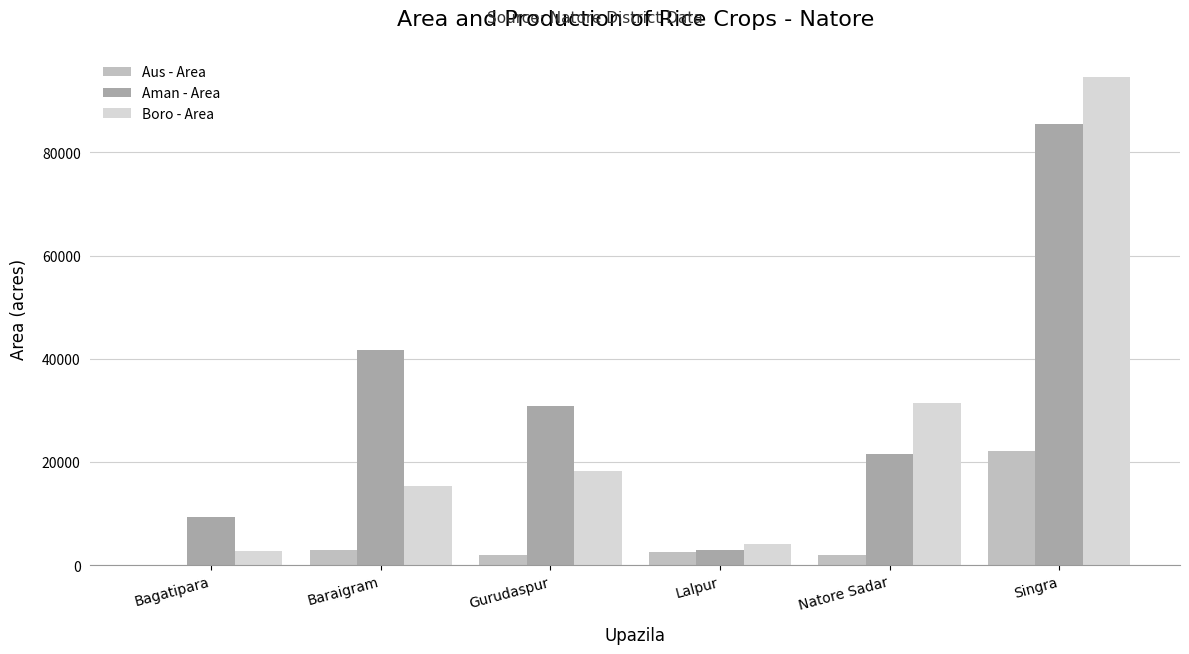

What value does the Boro - Area series have at Natore Sadar, to the nearest 50?

31500